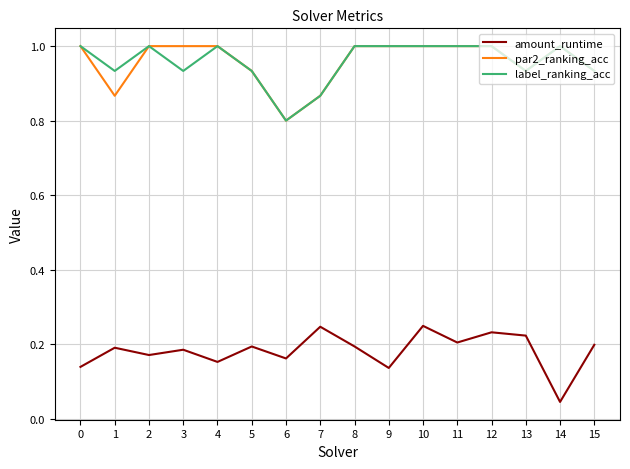

What is the total value across all series at 12?

2.2